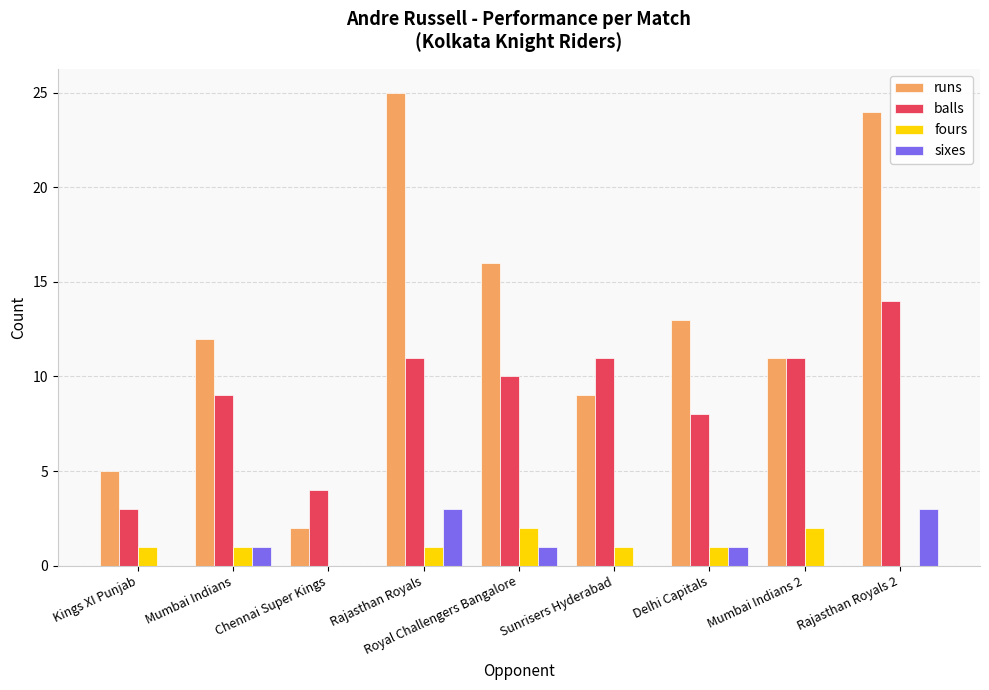

Which series changed the most between Mumbai Indians and Rajasthan Royals?

runs